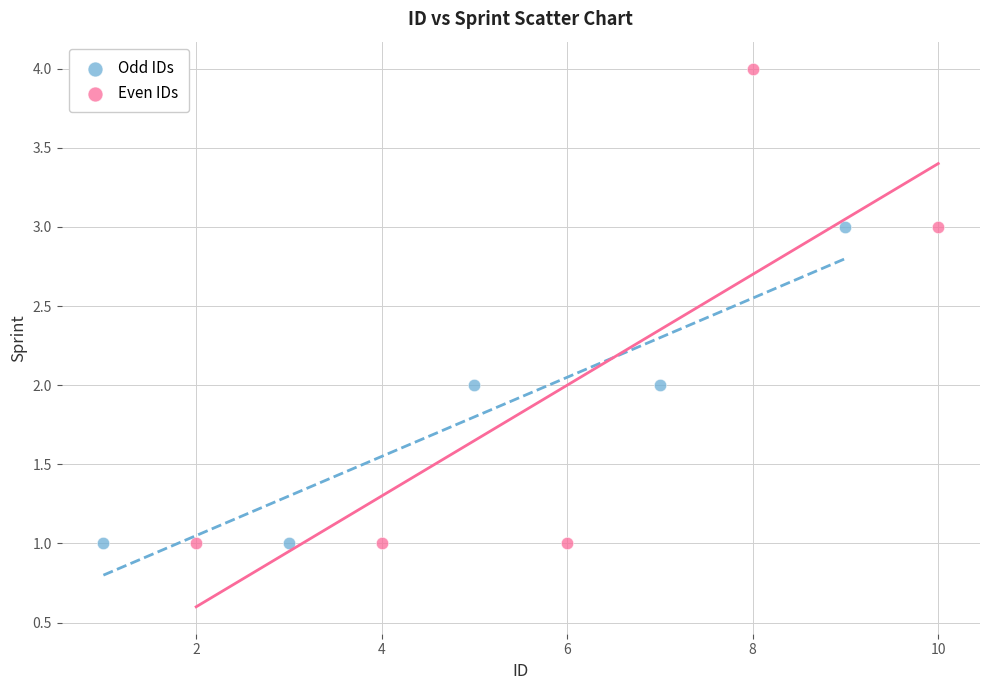

Which series has the largest Y range (max minus min)?

Even IDs